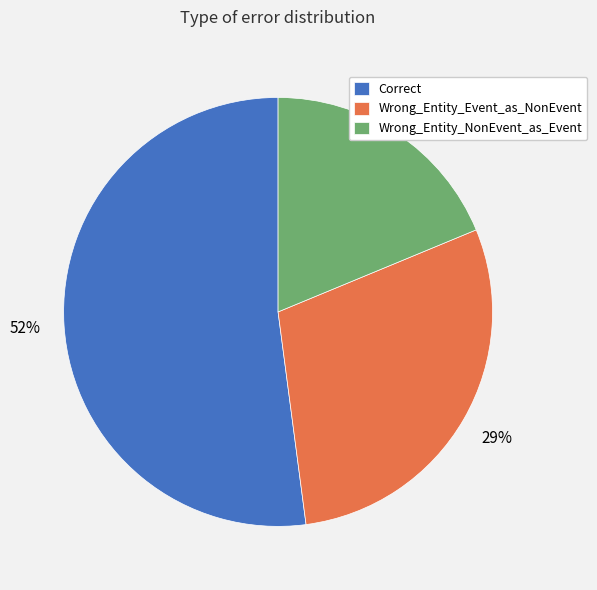

To the nearest percent, what portion does Wrong_Entity_NonEvent_as_Event represent?

19%